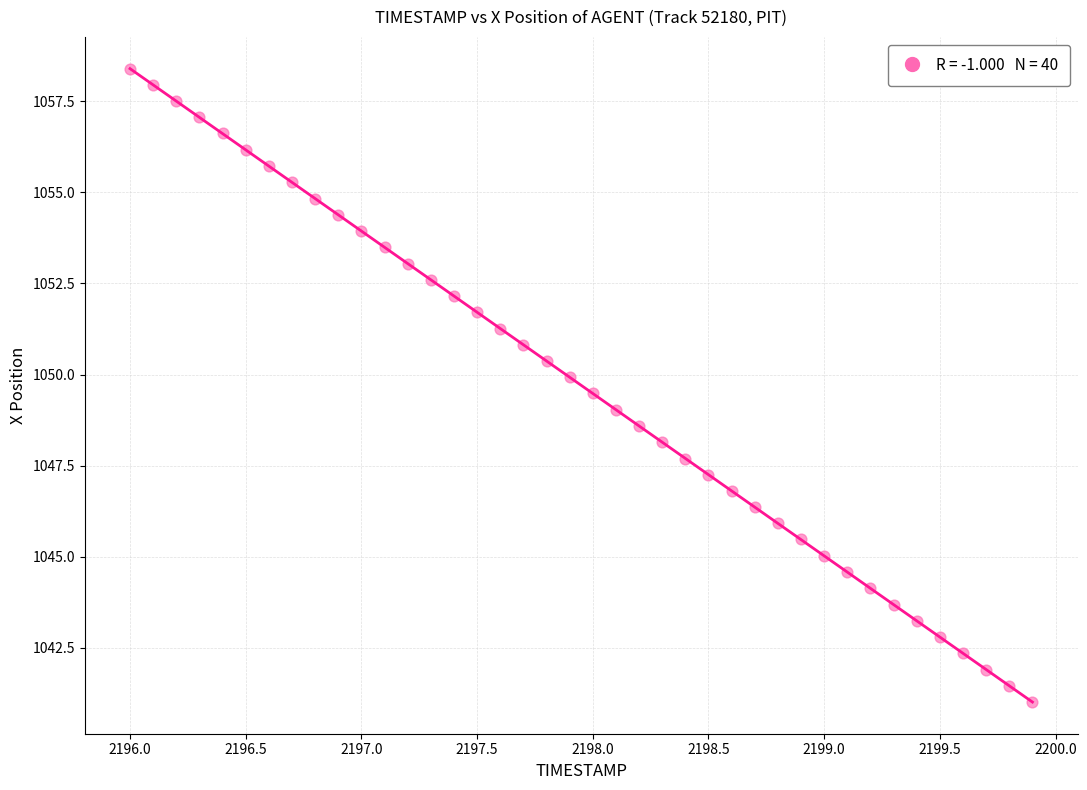

What is the range of Y values (max minus min)?

17.4